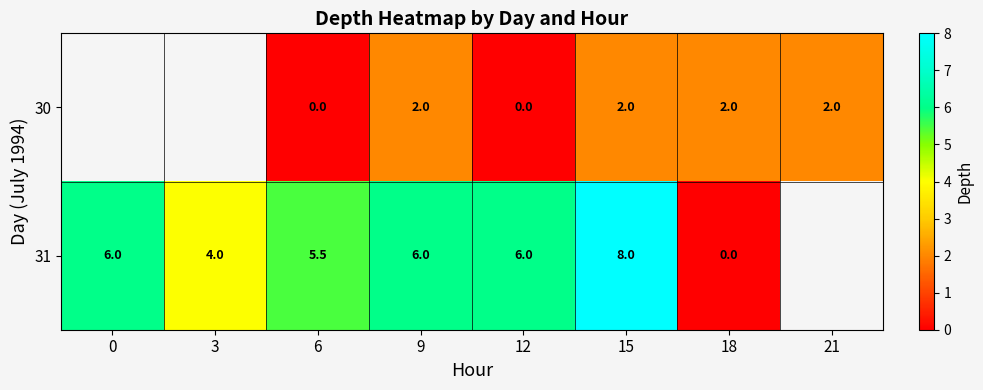

The value of 31 at 9 is 9.5. True or false?

False